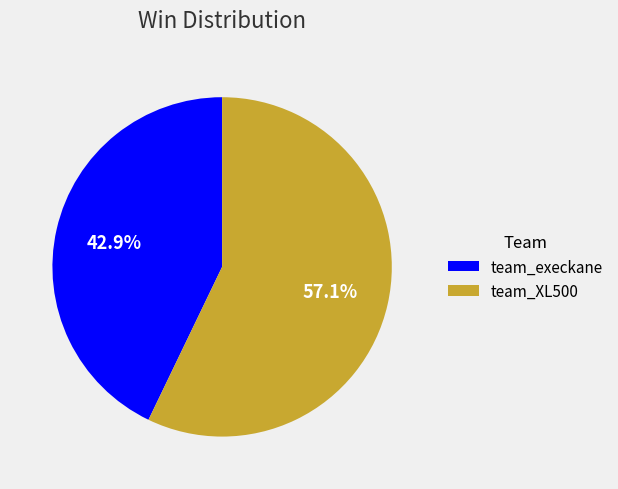

How much of the chart is everything except team_execkane?

57.1%